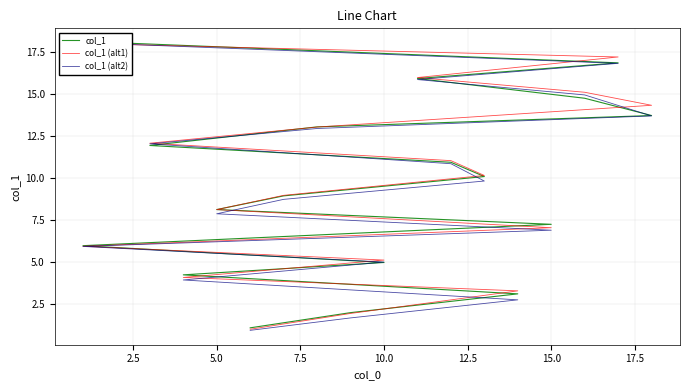

What are all the series names shown in the legend?

col_1, col_1 (alt1), col_1 (alt2)